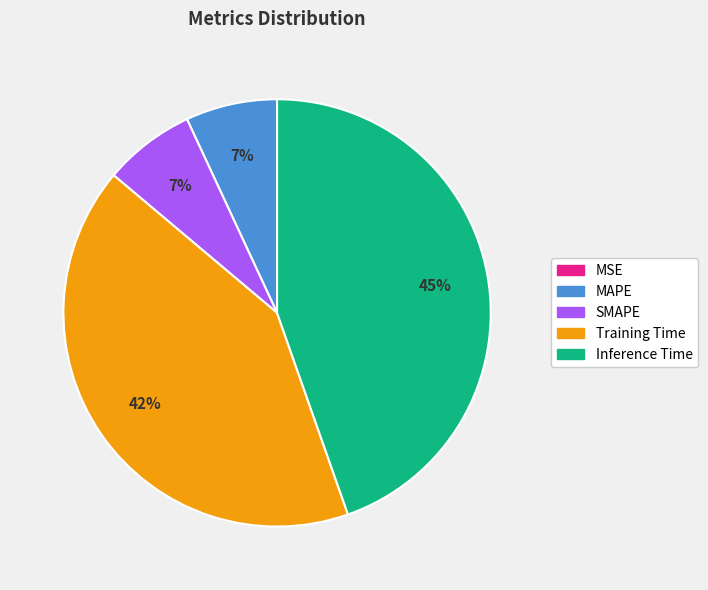

Is SMAPE the majority of the pie?

No